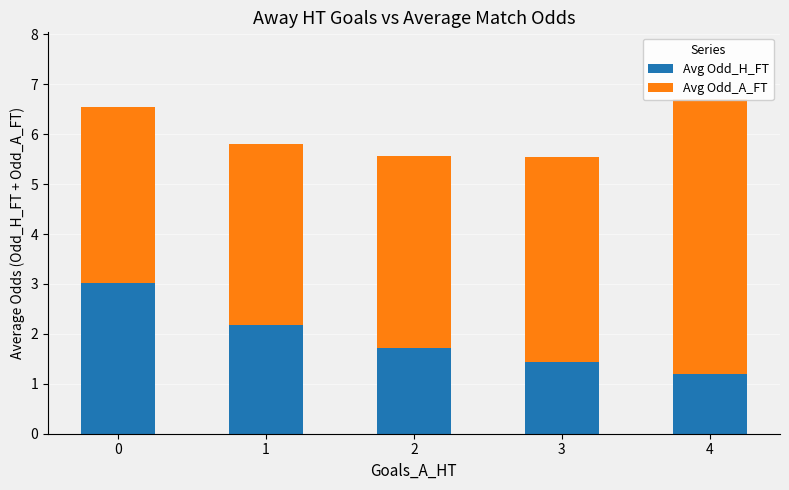

What is the difference between the second highest and minimum values in the Avg Odd_H_FT series?

1.0